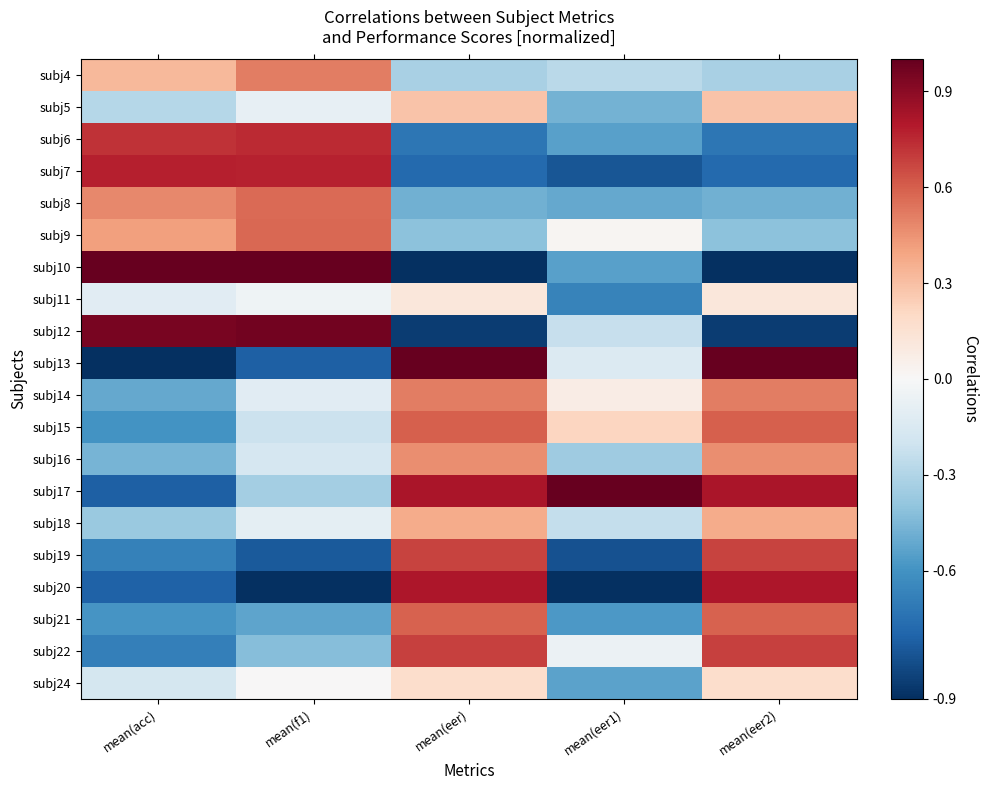

What is the smallest value displayed?

-1.0